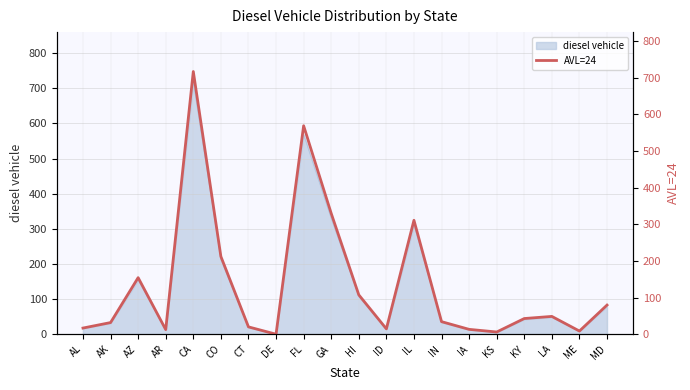

At which label is the value closest to 358?

GA